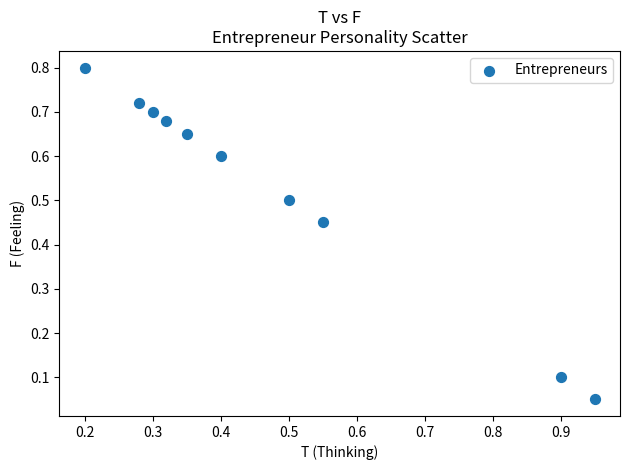

What is the range of X values (max minus min)?

0.8